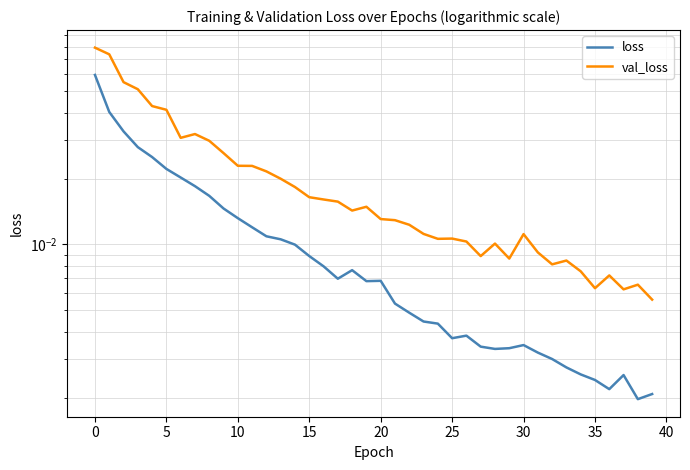

True or false: loss and val_loss intersect in this chart.

False